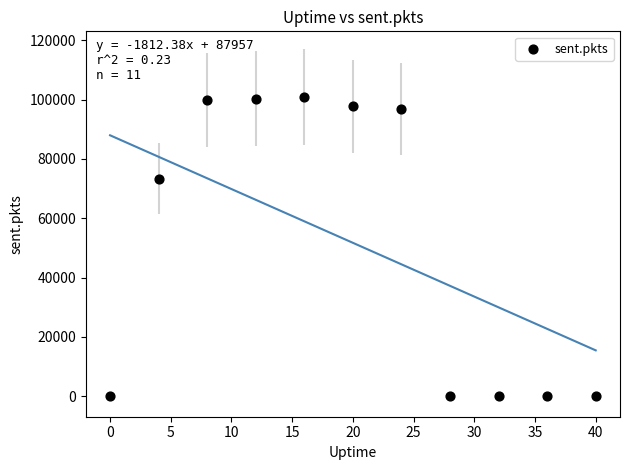

What Y value in the scatter plot is closest to 50474?

73270